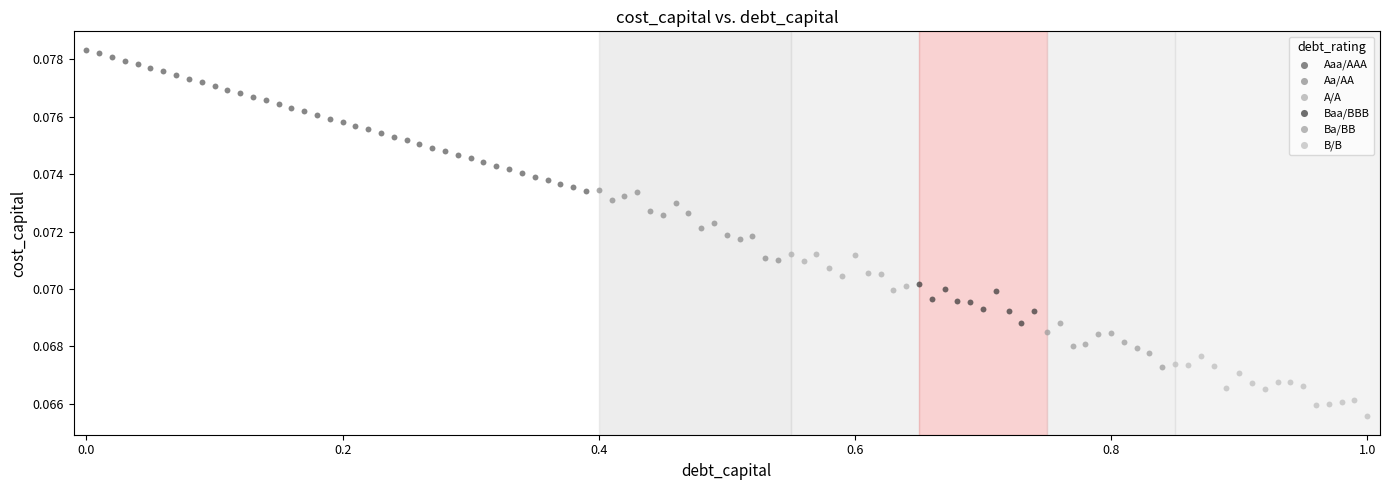

Which series contains the lowest Y value?

B/B